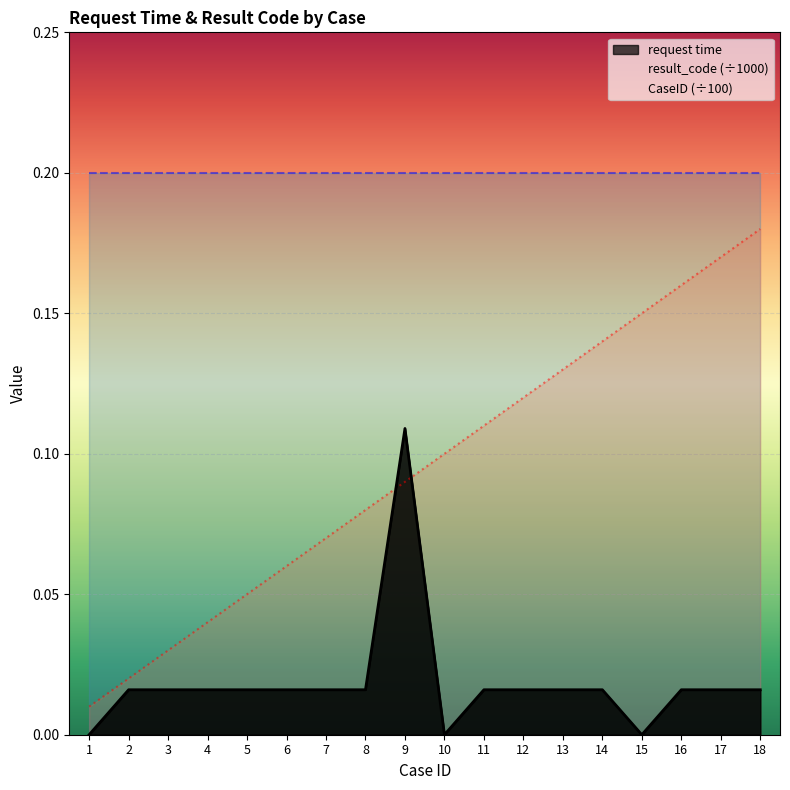

Rank the categories by CaseID (÷100) value from highest to lowest.

18, 17, 16, 15, 14, 13, 12, 11, 10, 9, 8, 7, 6, 5, 4, 3, 2, 1